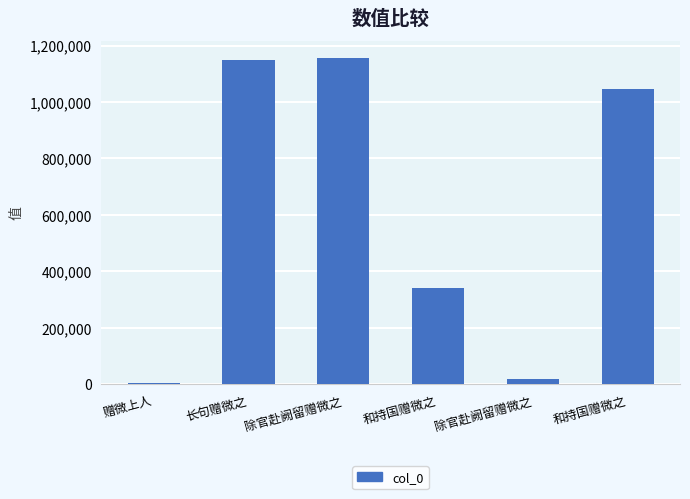

Approximately how many times larger is the value at 长句赠微之 compared to 和持国赠微之?

3.4